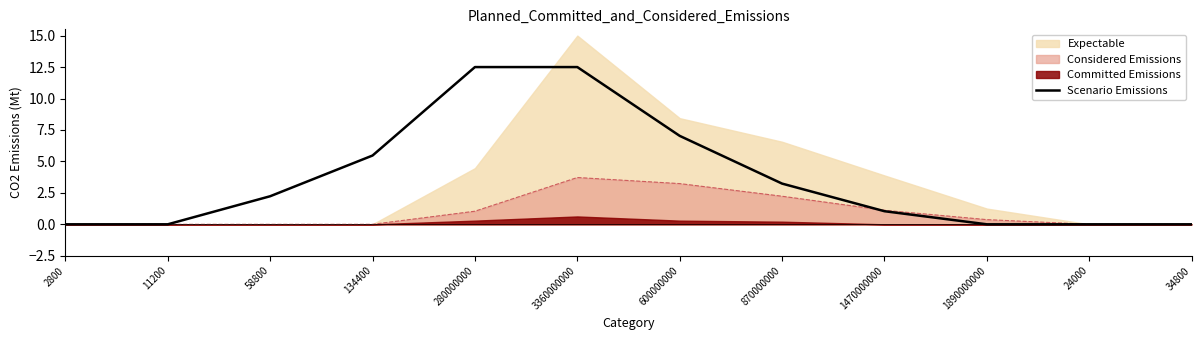

At which label does Considered Emissions reach its peak?

3360000000